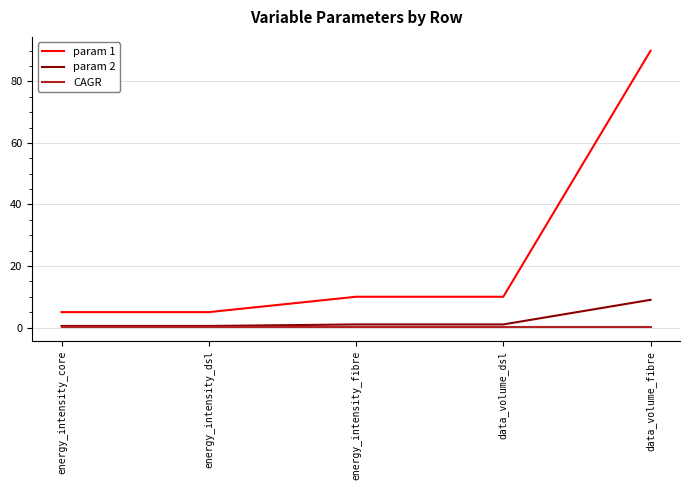

What is the approximate value of CAGR at data_volume_dsl?

0.1